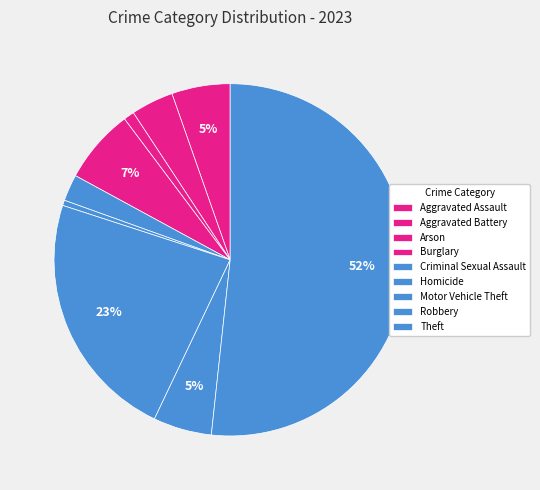

Do Burglary and Motor Vehicle Theft together represent more than half of the pie?

No